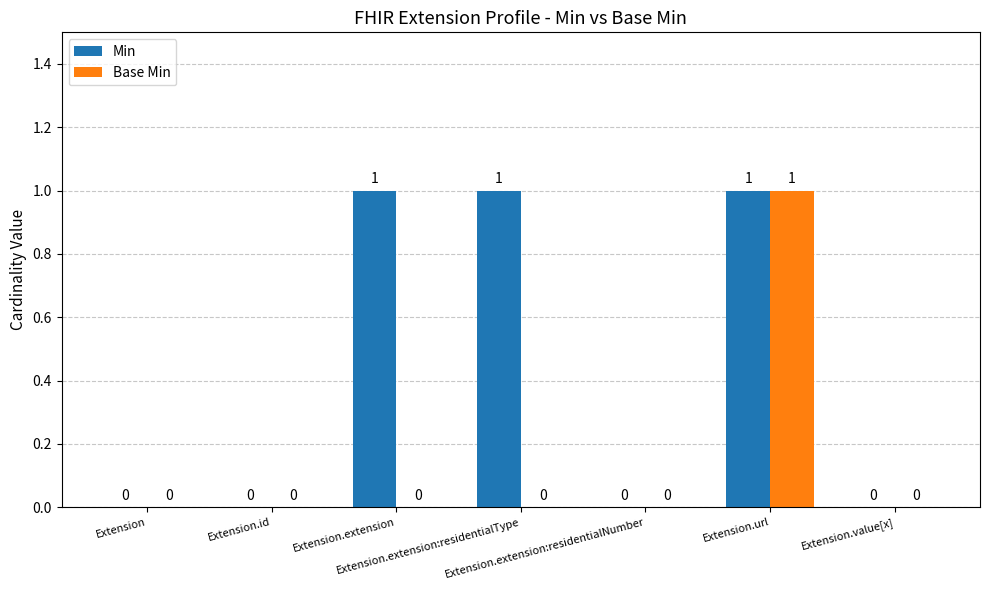

What is the sum of all Min values?

3